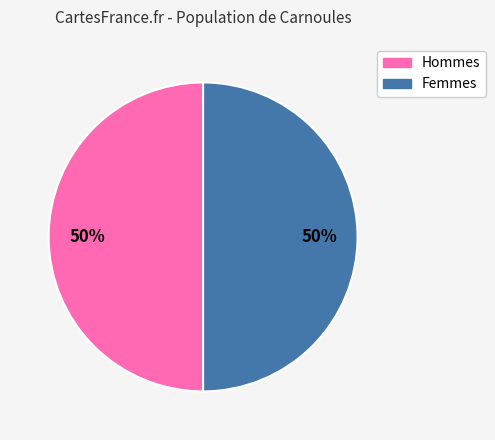

To the nearest percent, what is the average slice percentage?

50%